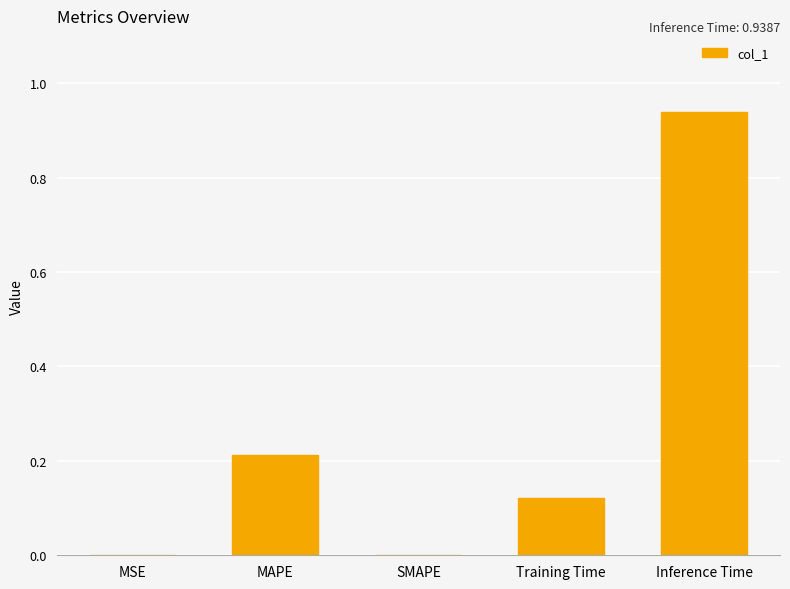

Is it true that the value at MSE is 0.0?

True